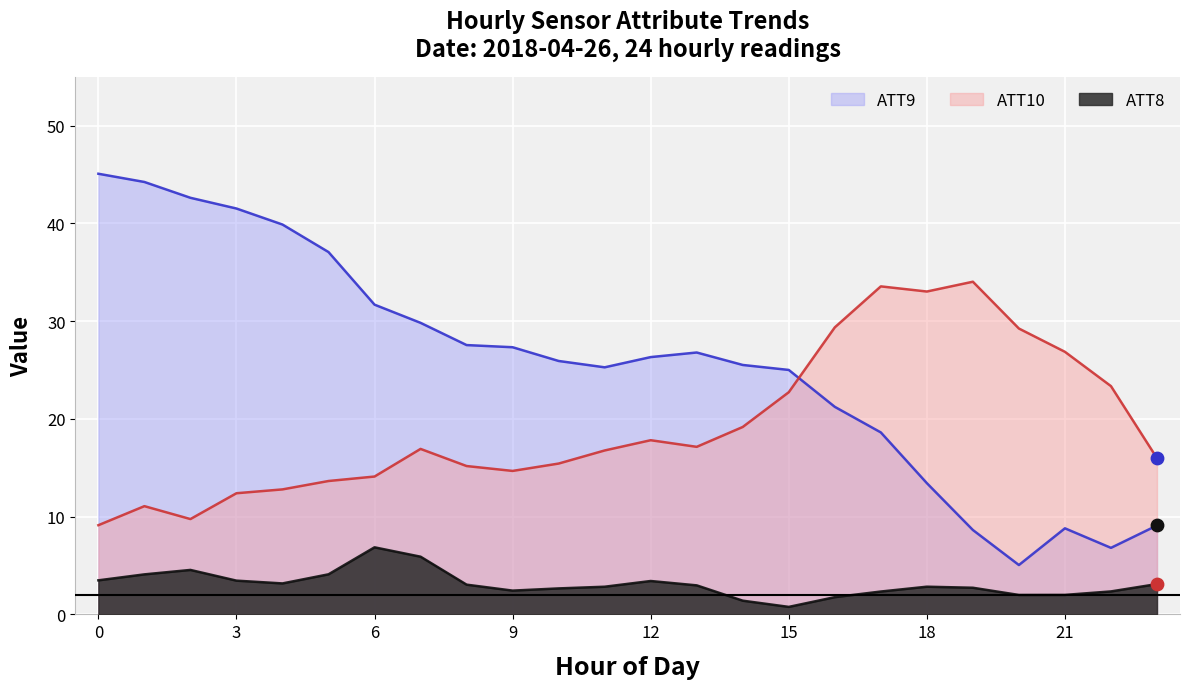

Which series contains the lowest Y value?

ATT8